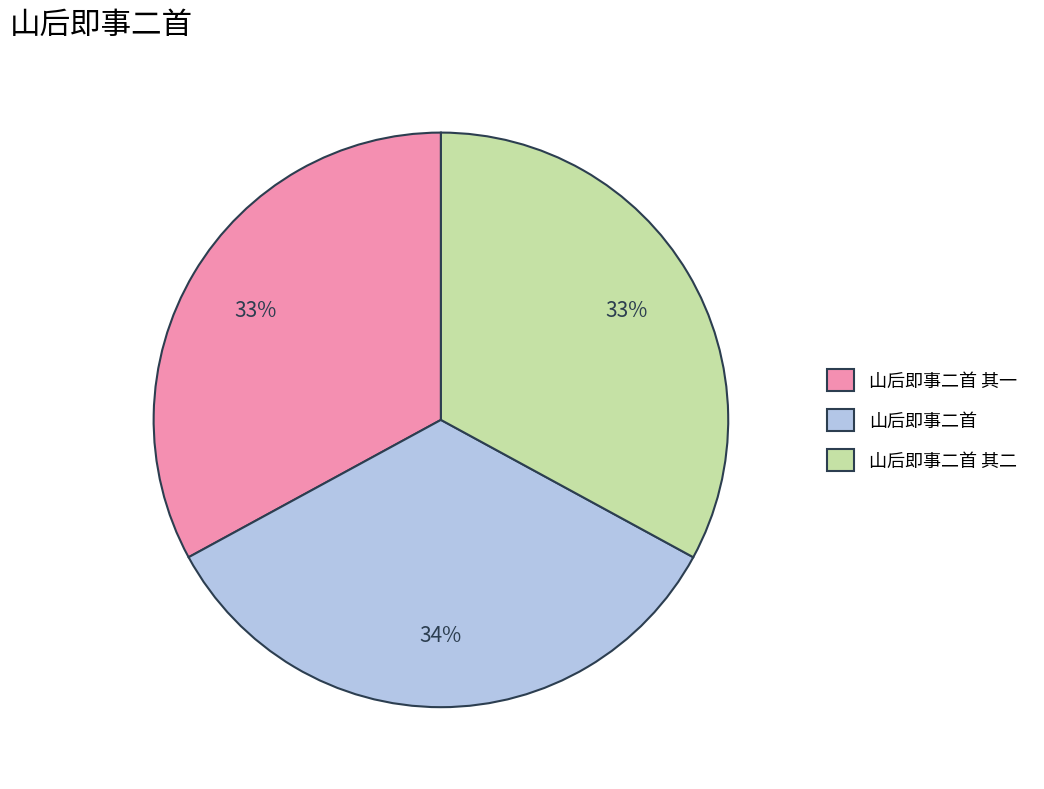

Does 山后即事二首 account for over 50% of the chart?

No